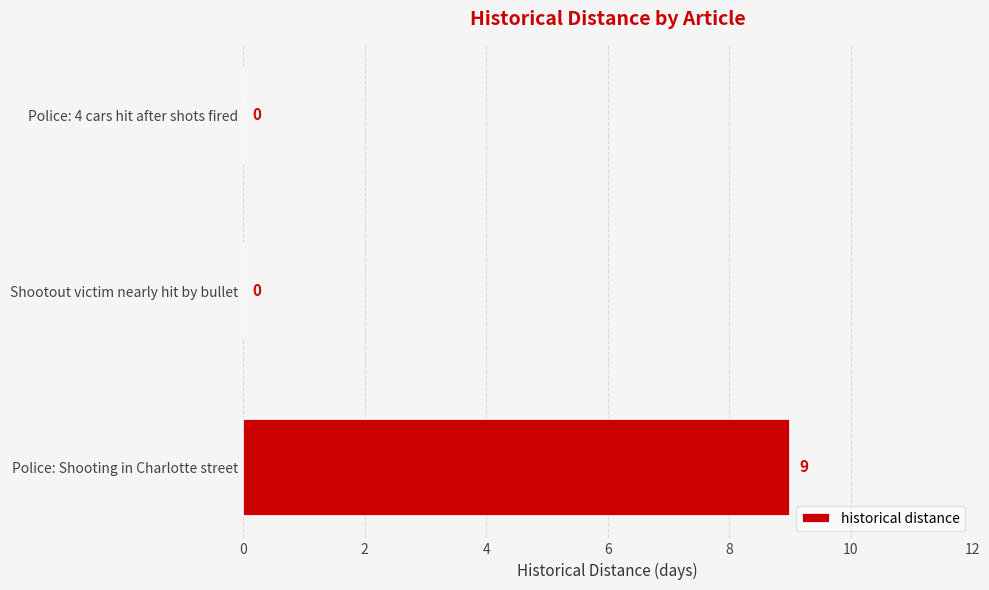

Reading top to bottom, transcribe all the data shown in this chart.

Police: 4 cars hit after shots fired=0	Shootout victim nearly hit by bullet=0	Police: Shooting in Charlotte street=9